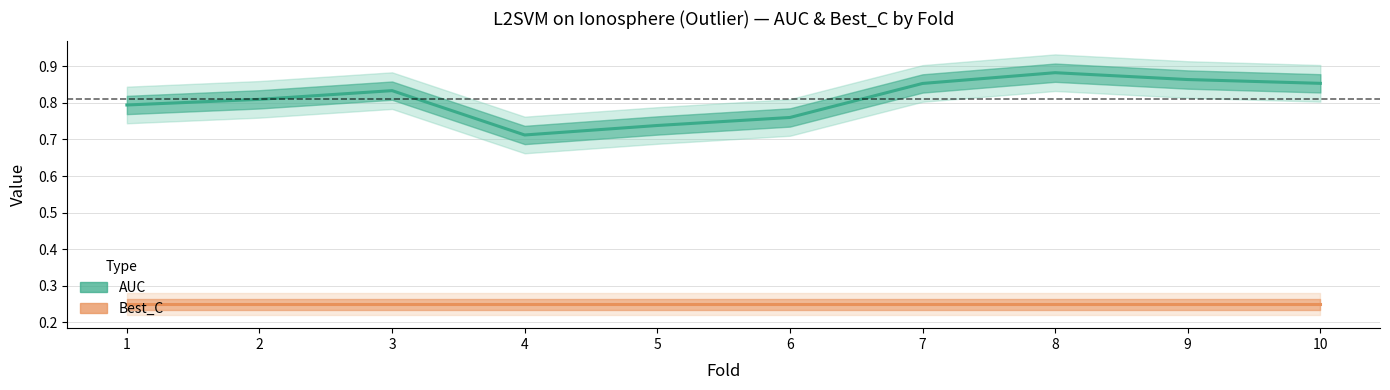

Reading left to right, list all the values displayed in this chart.

1=0.8	2=0.8	3=0.8	4=0.7	5=0.7	6=0.8	7=0.9	8=0.9	9=0.9	10=0.9